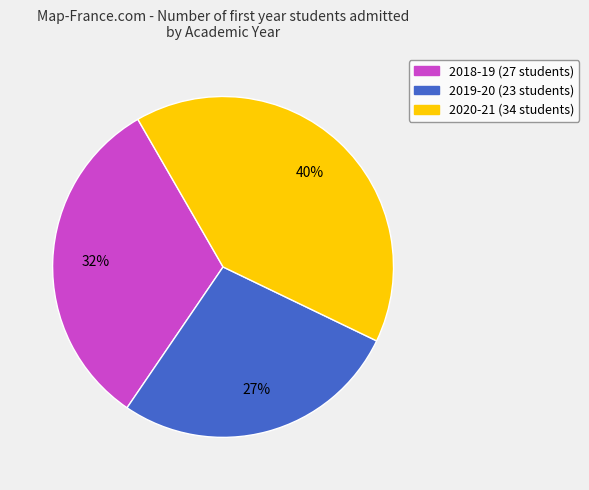

How many slices are in this pie chart?

3